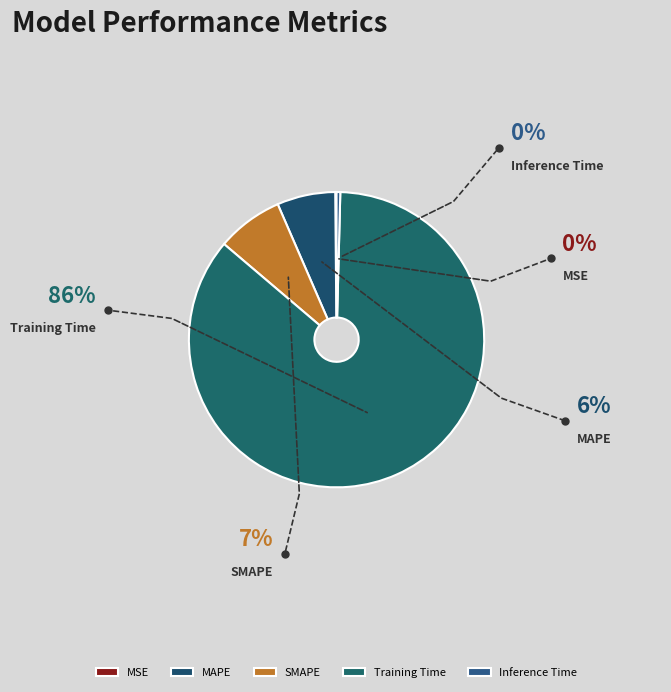

Does Training Time represent more than half of the total?

Yes